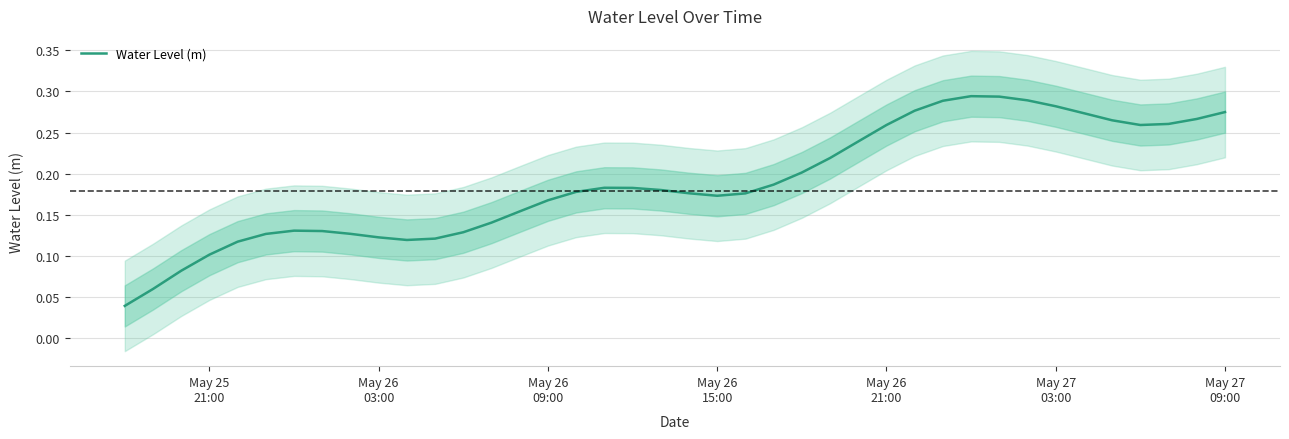

What is the value of the 34th point from the left?

0.3